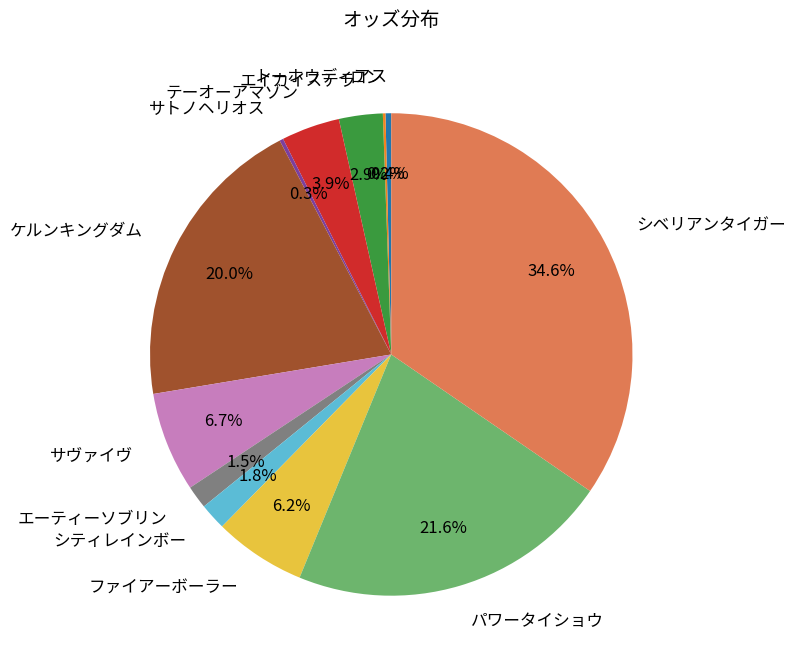

Approximately how many times larger is the value at エーティーソブリン compared to ケルンキングダム?

0.1